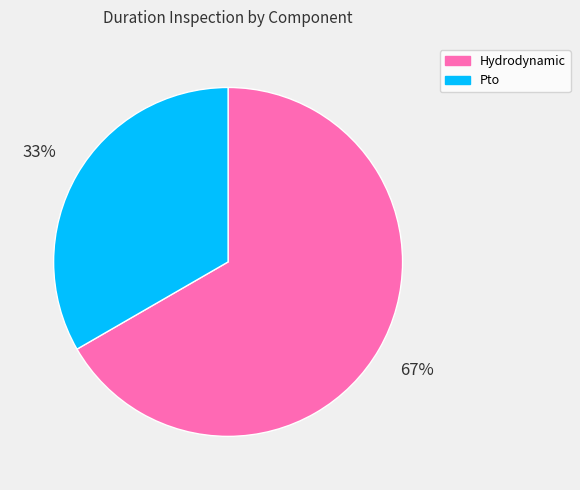

Between Pto and Hydrodynamic, which is larger?

Hydrodynamic